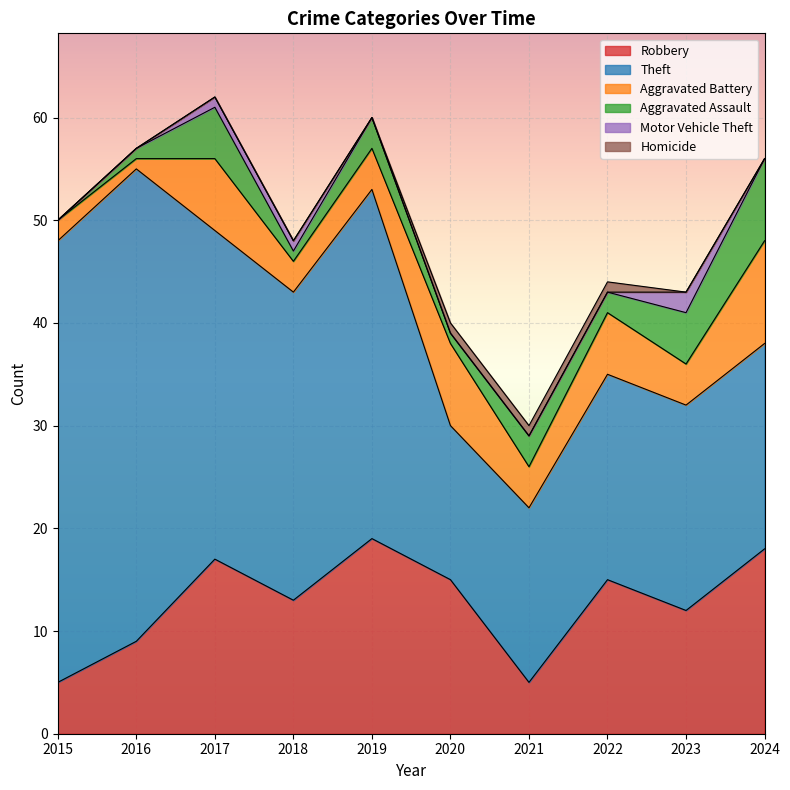

Which series has the widest spread of values?

Theft